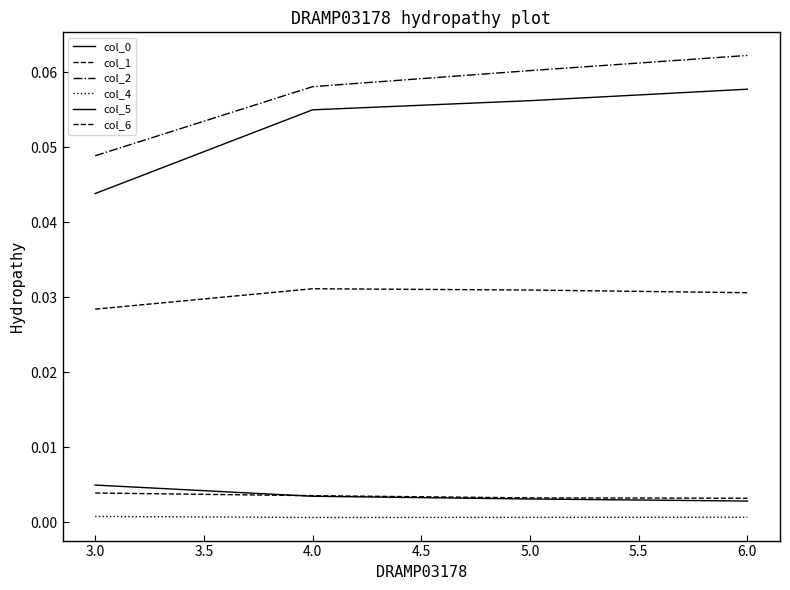

At 6.0, list the series in order from largest to smallest.

col_2, col_5, col_1, col_6, col_0, col_4